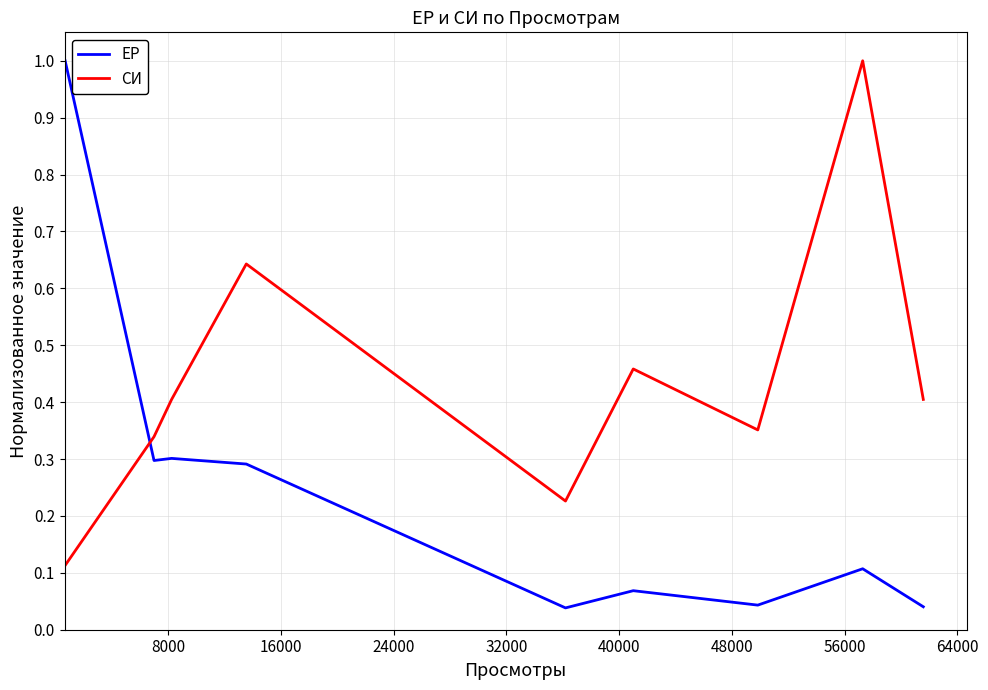

Rank the series by their average value, from lowest to highest.

ЕР, СИ